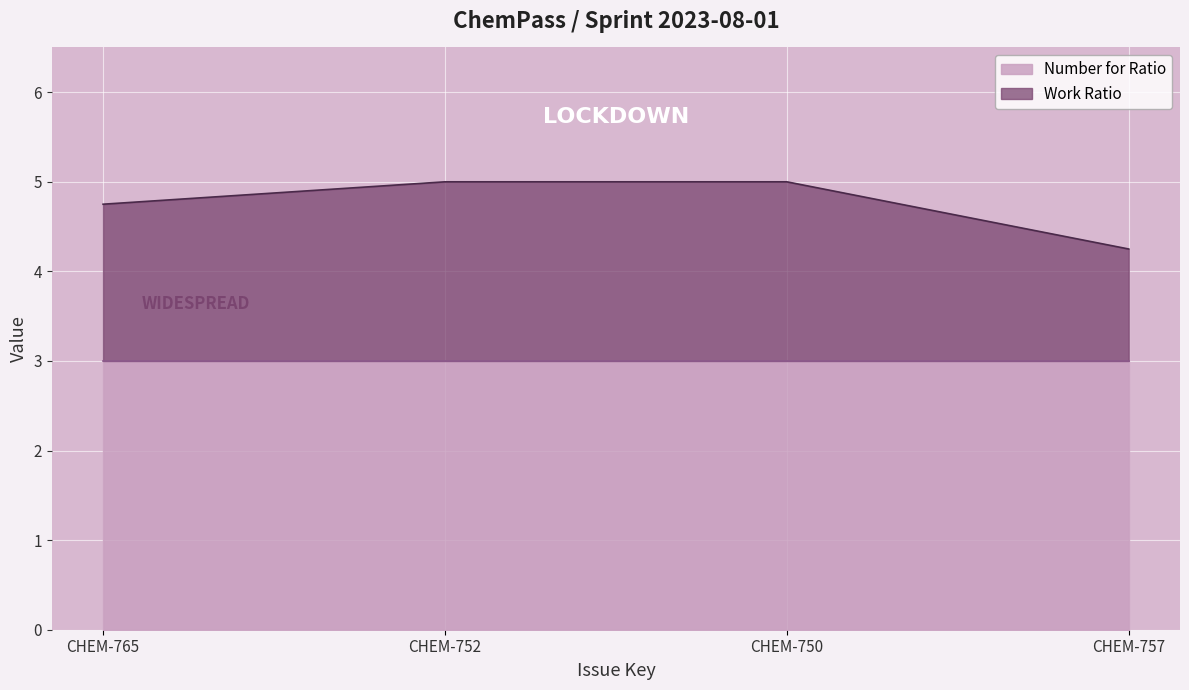

What is the label of the 2nd point from the left?

CHEM-752